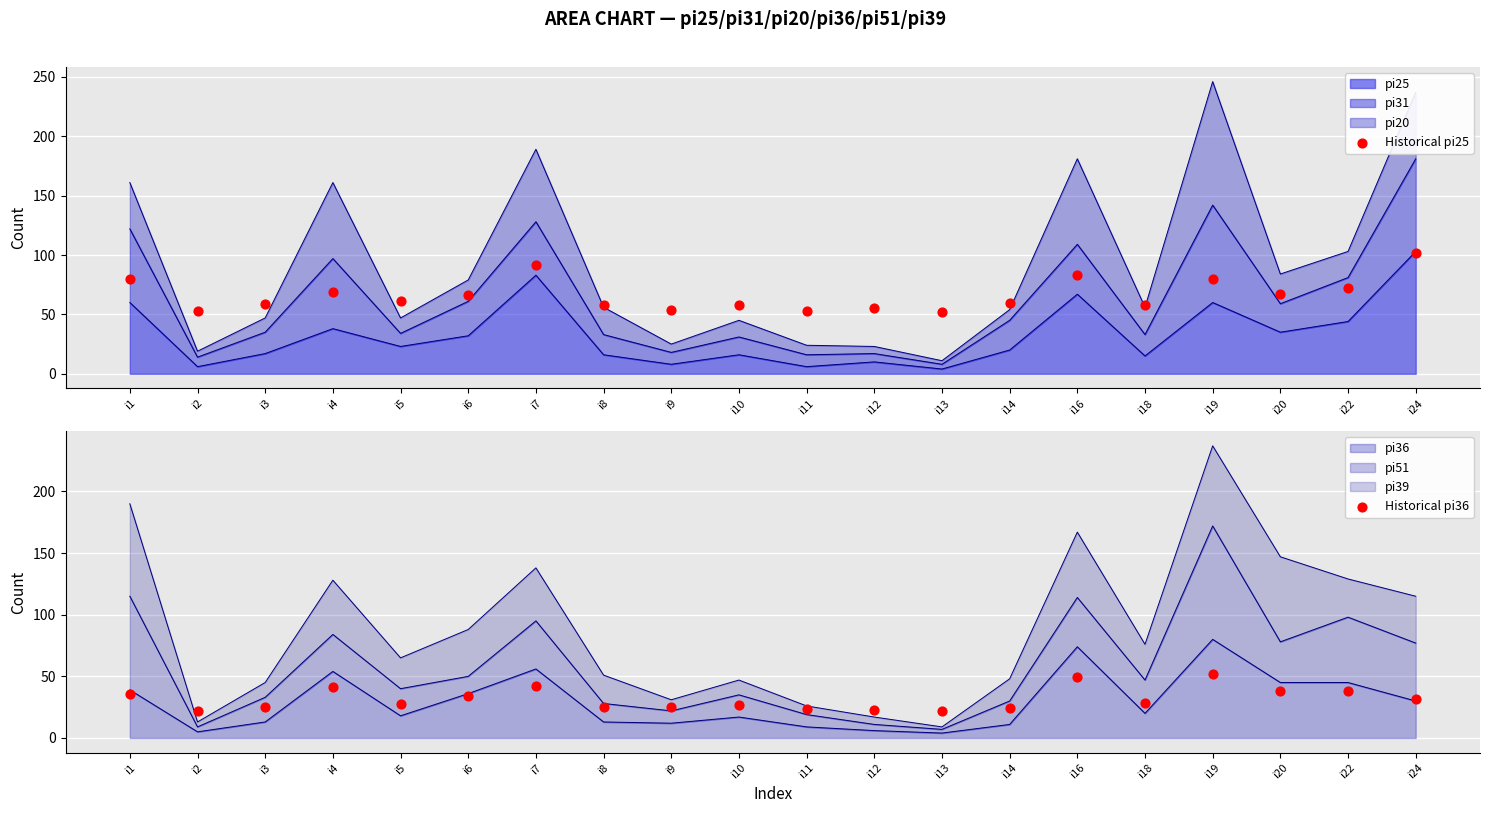

Which series reaches the maximum Y coordinate?

Historical pi25